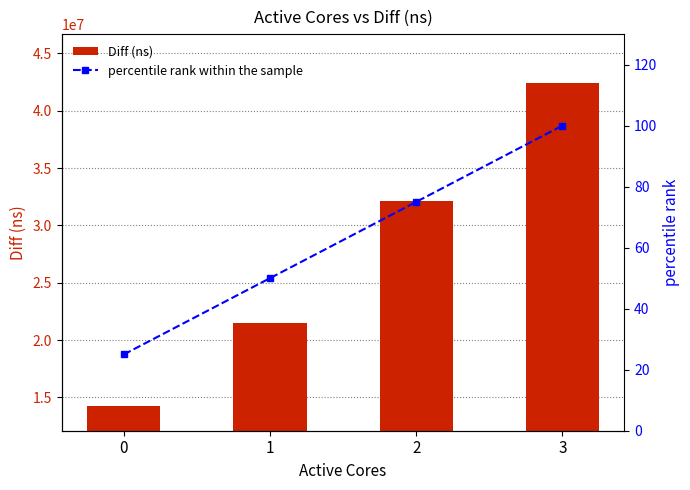

Reading left to right, transcribe all the data shown in this chart.

Diff (ns): 0=14236442	1=21477436	2=32142782	3=42429970
percentile rank within the sample: 0=25	1=50	2=75	3=100